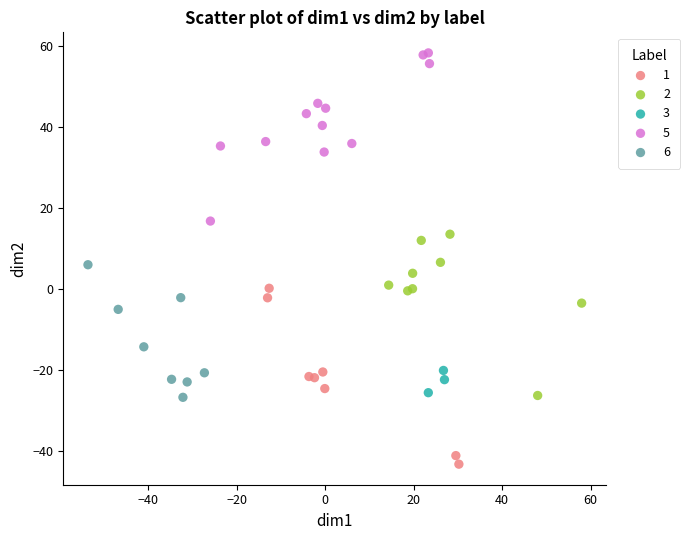

What are all the series names shown in the legend?

1, 2, 3, 5, 6